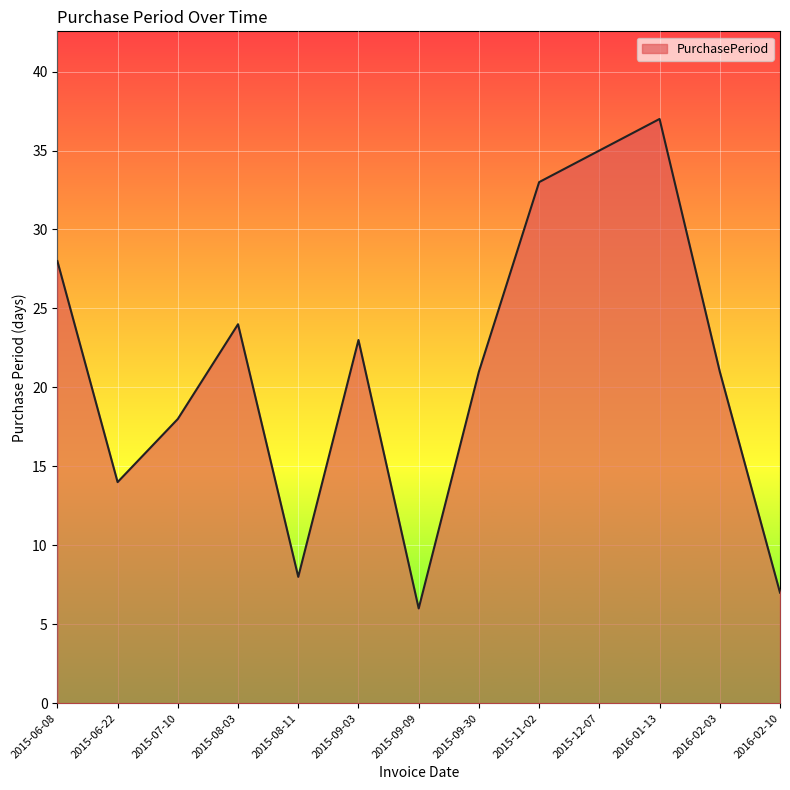

What position from the left is 2015-06-22?

2